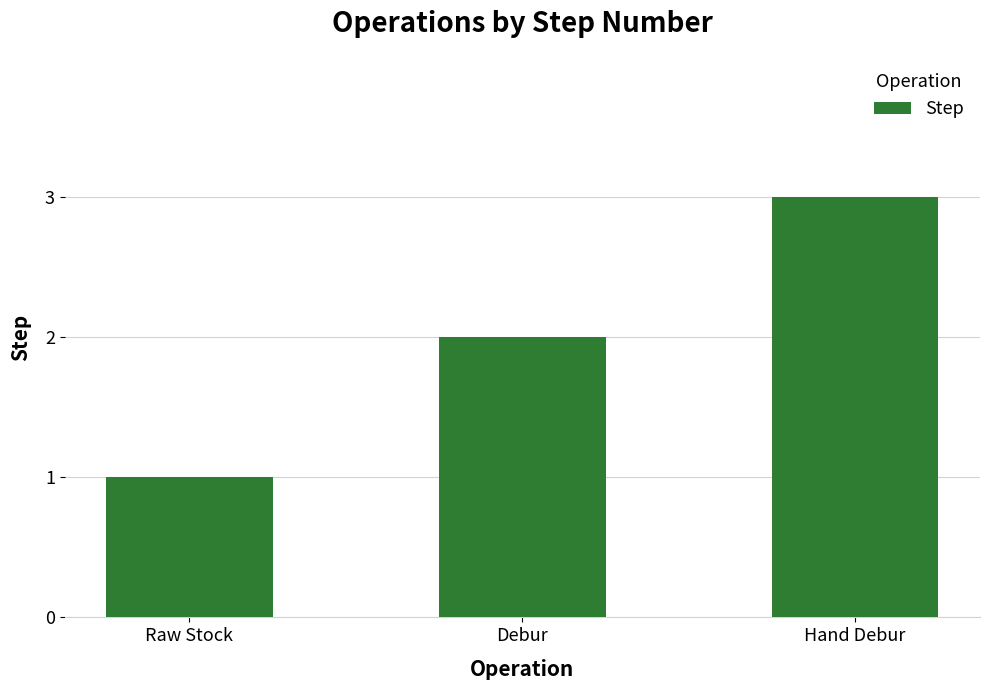

Reading left to right, list all the values displayed in this chart.

Raw Stock=1	Debur=2	Hand Debur=3